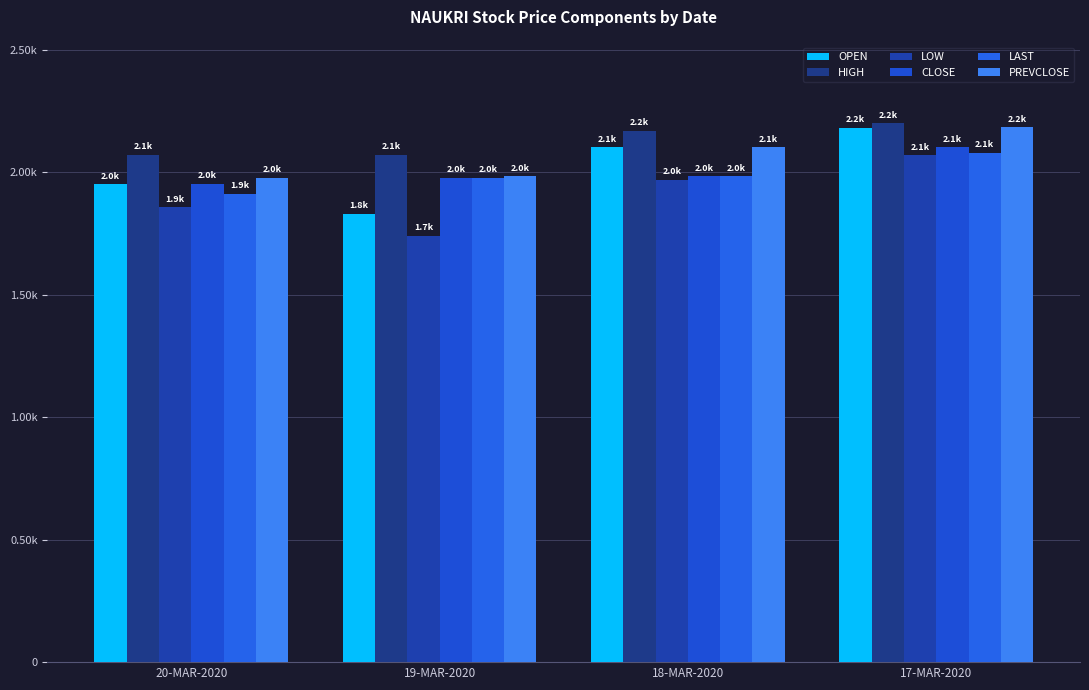

Does the chart contain any negative values?

No